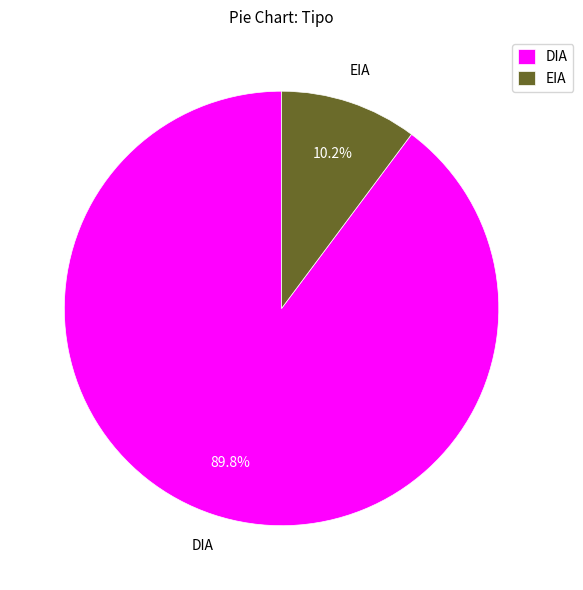

Which slice is the smallest?

EIA